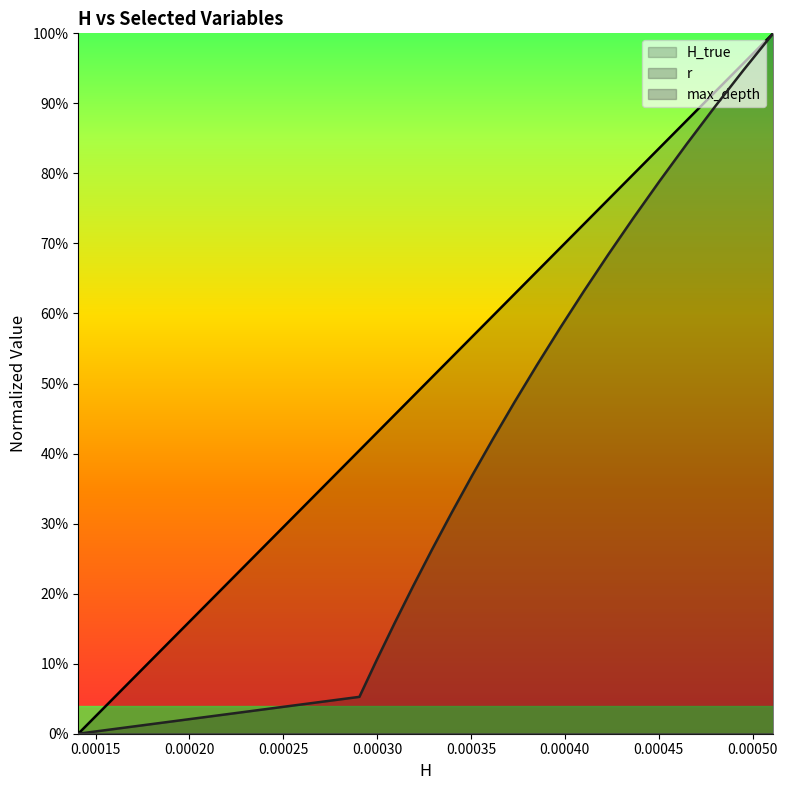

Which series has the largest total across all categories?

H_true